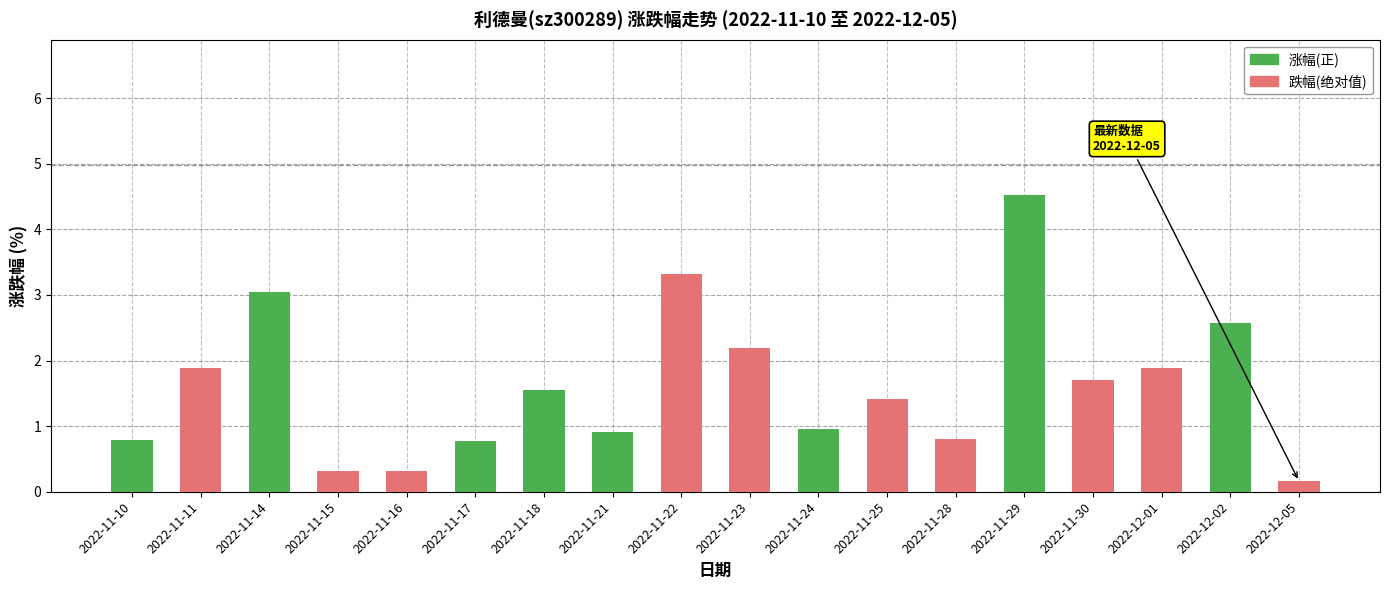

Which category has the highest value in the 涨幅(正) series?

2022-11-29